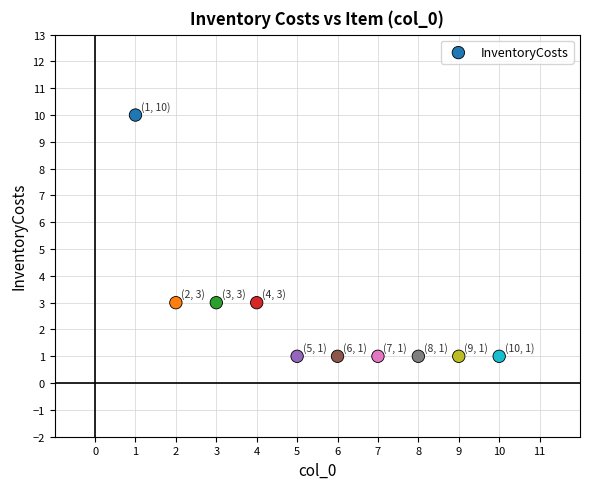

What is the range of Y values (max minus min)?

9